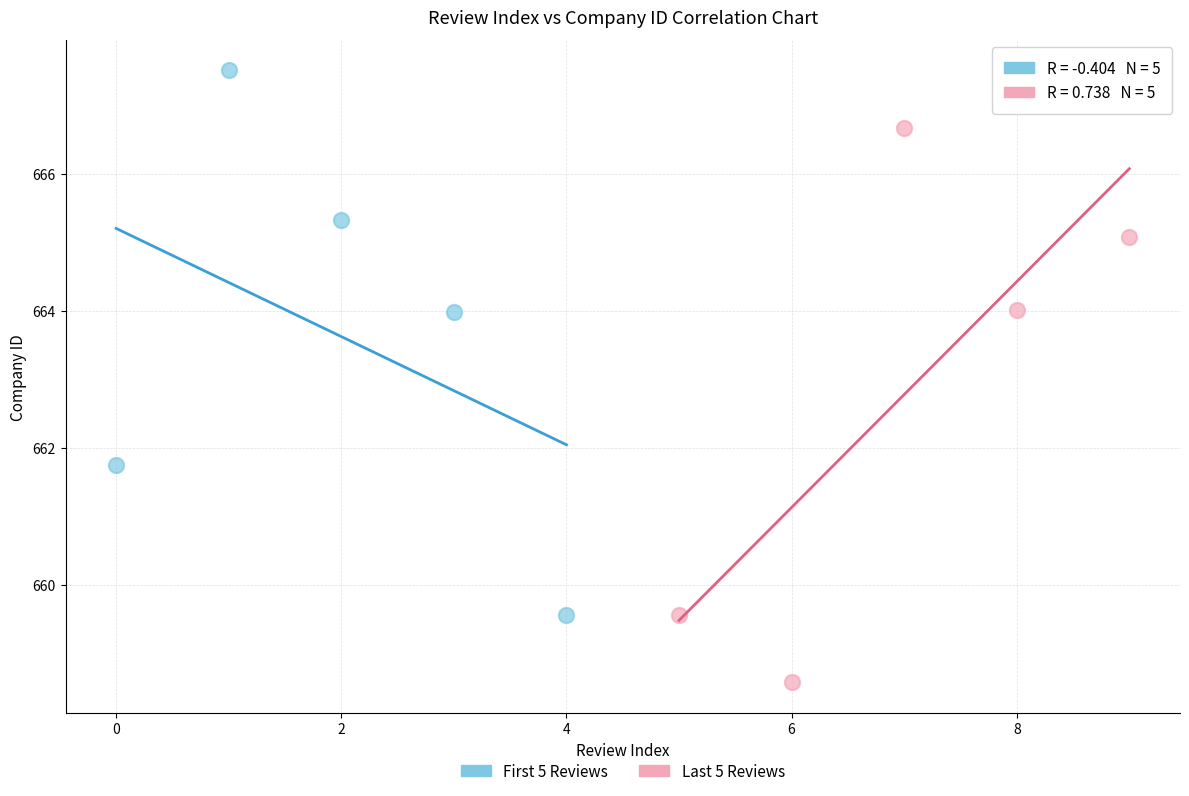

Which series contains the lowest Y value?

Last 5 Reviews